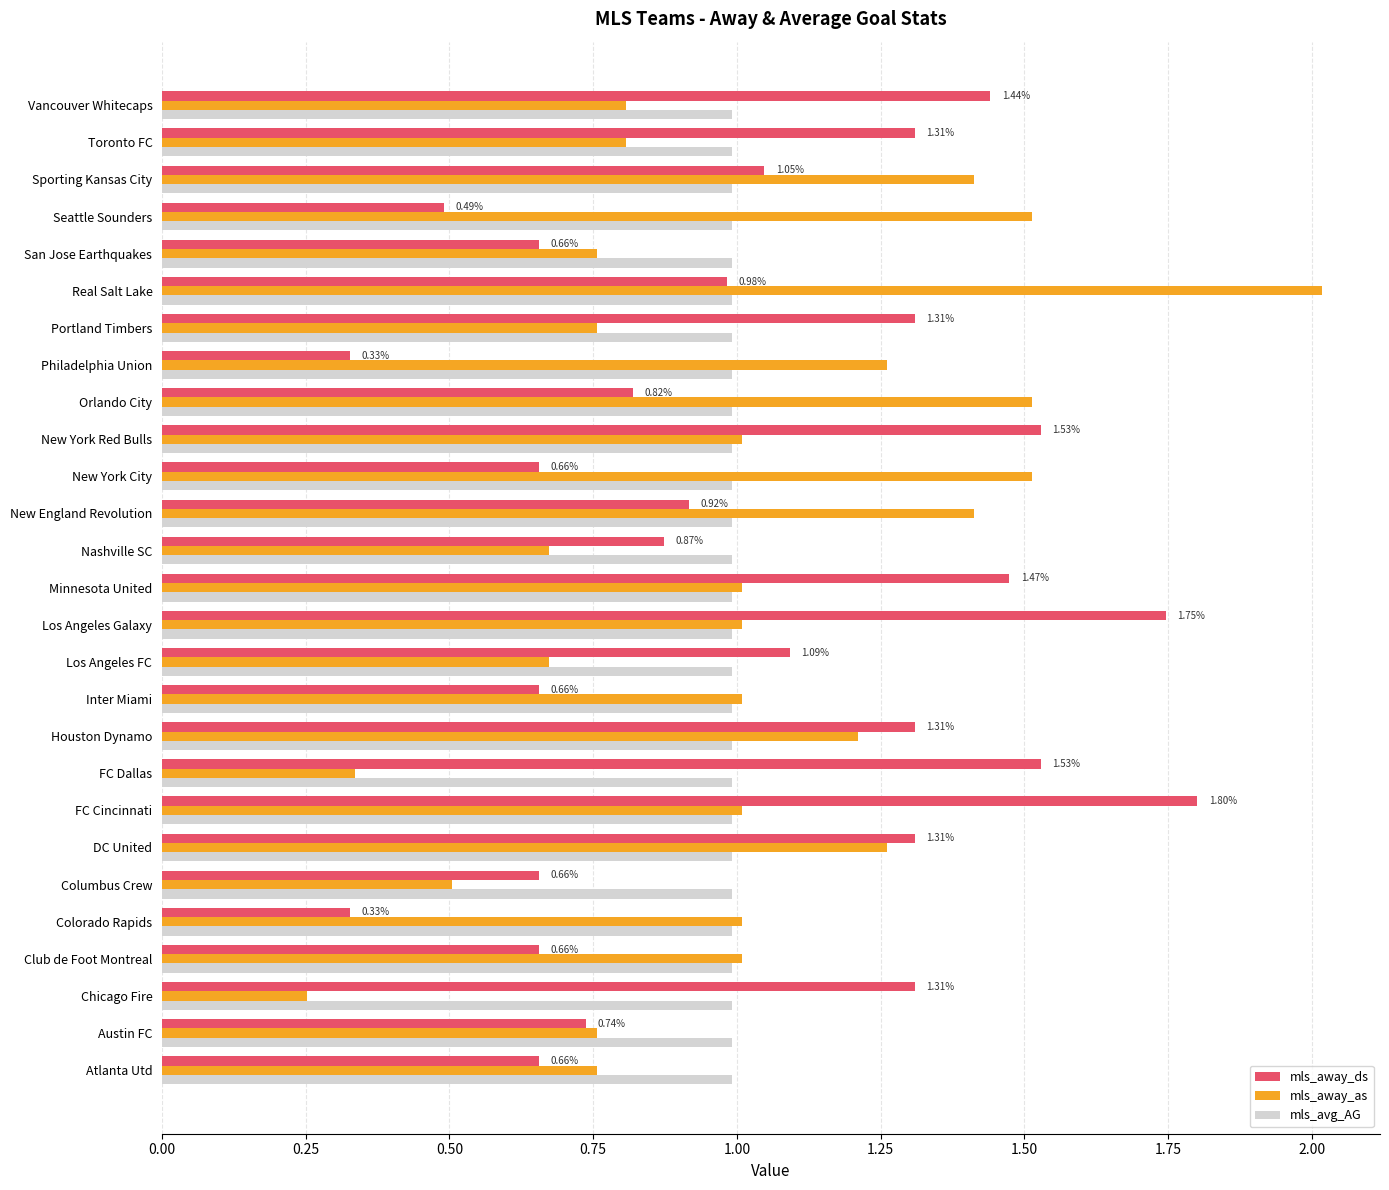

Is the value of mls_away_ds at Seattle Sounders greater than the value of mls_away_as at Sporting Kansas City?

No